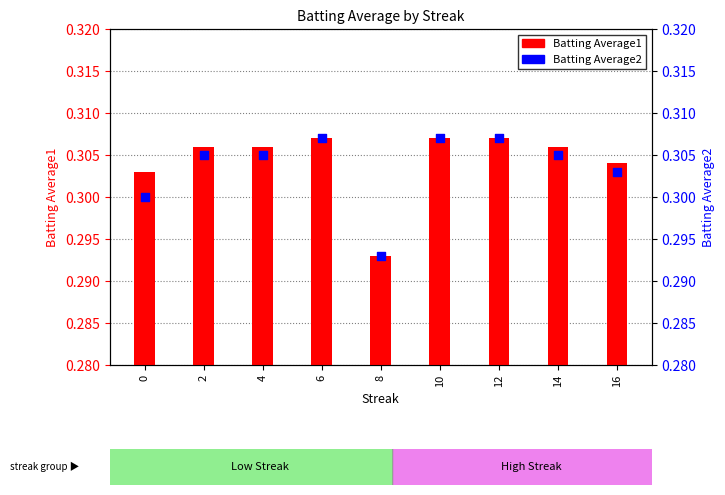

At how many categories does at least one series exceed 0?

9